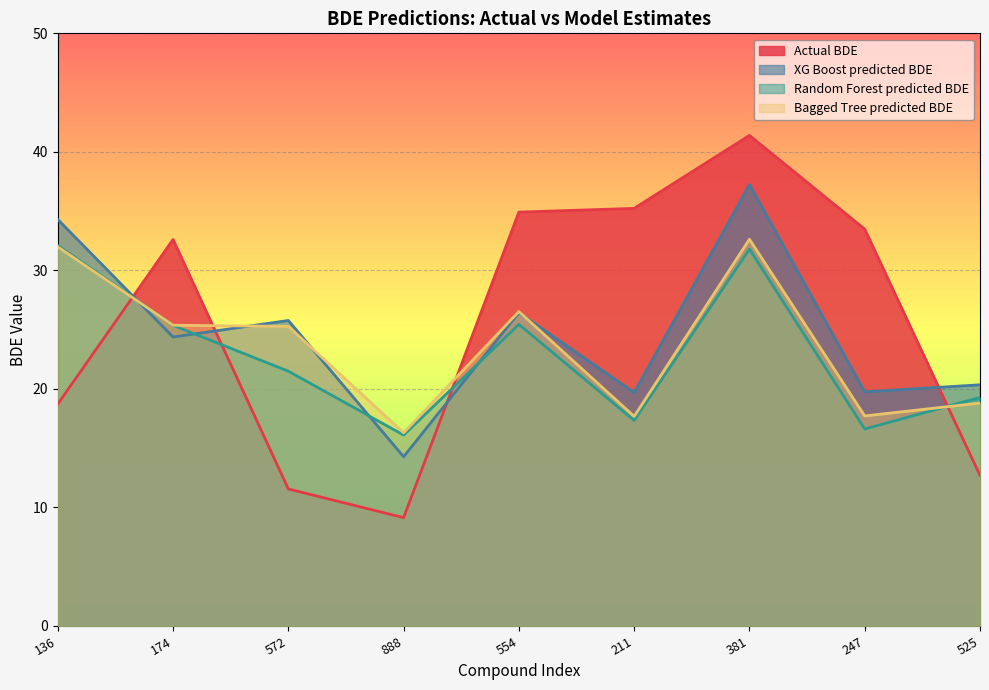

What is the total value across all series at 174?

107.7